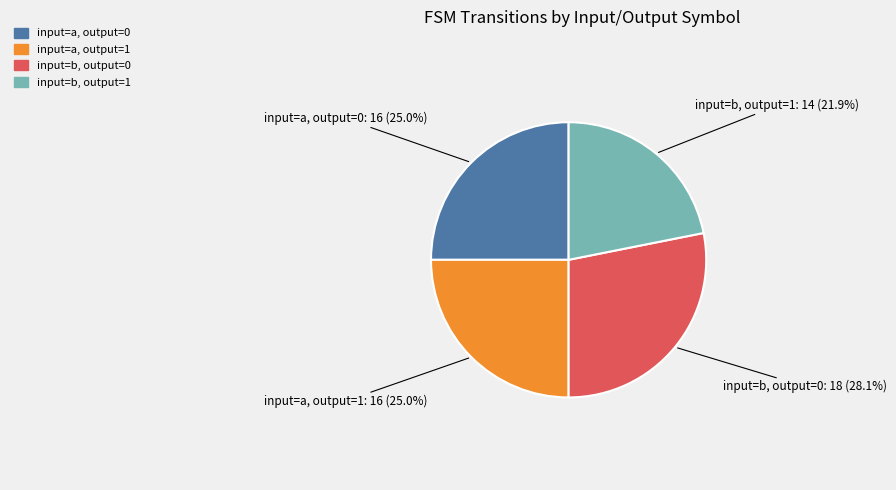

Is there any slice that represents more than half of the pie?

No